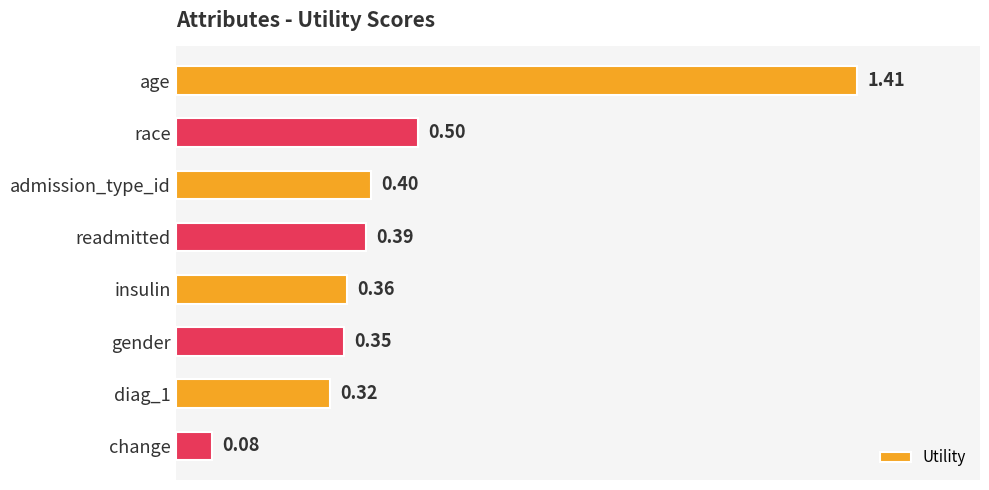

What is the difference between the maximum and second lowest values?

1.1